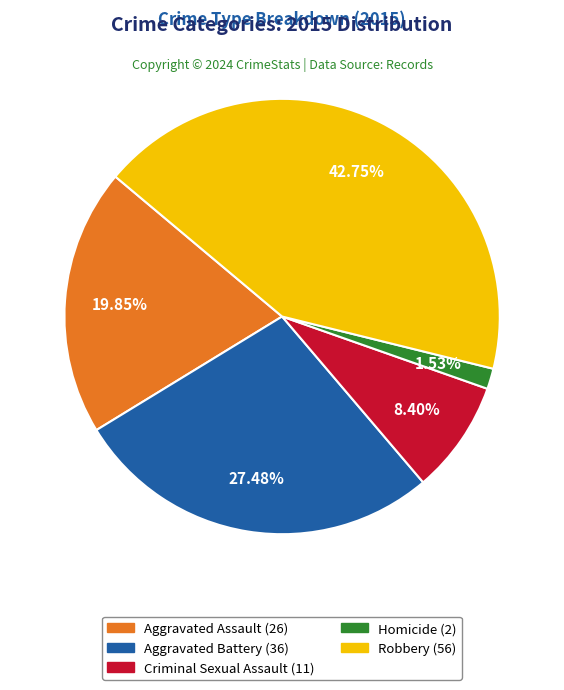

Is there a majority slice in this chart?

No